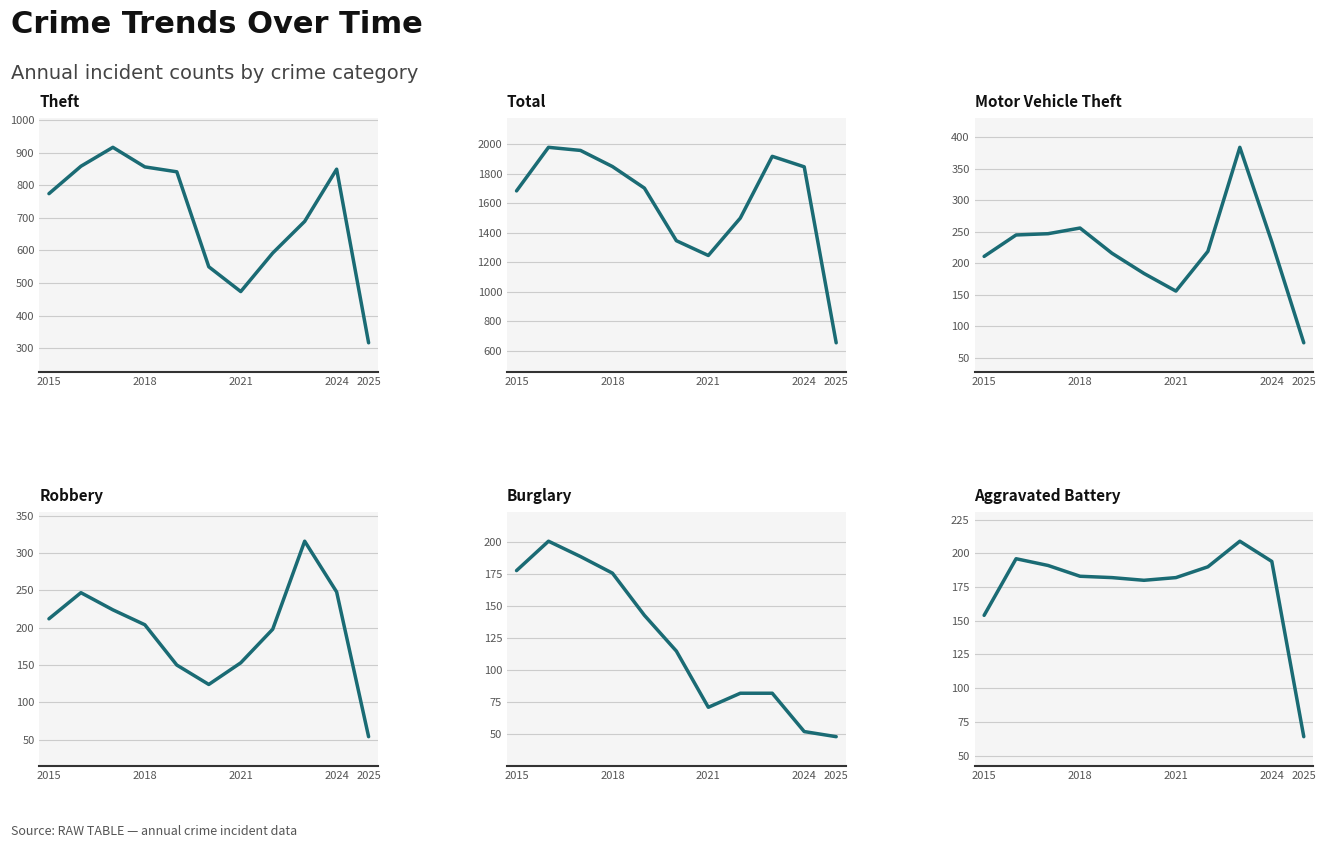

What position from the right is 2024?

2